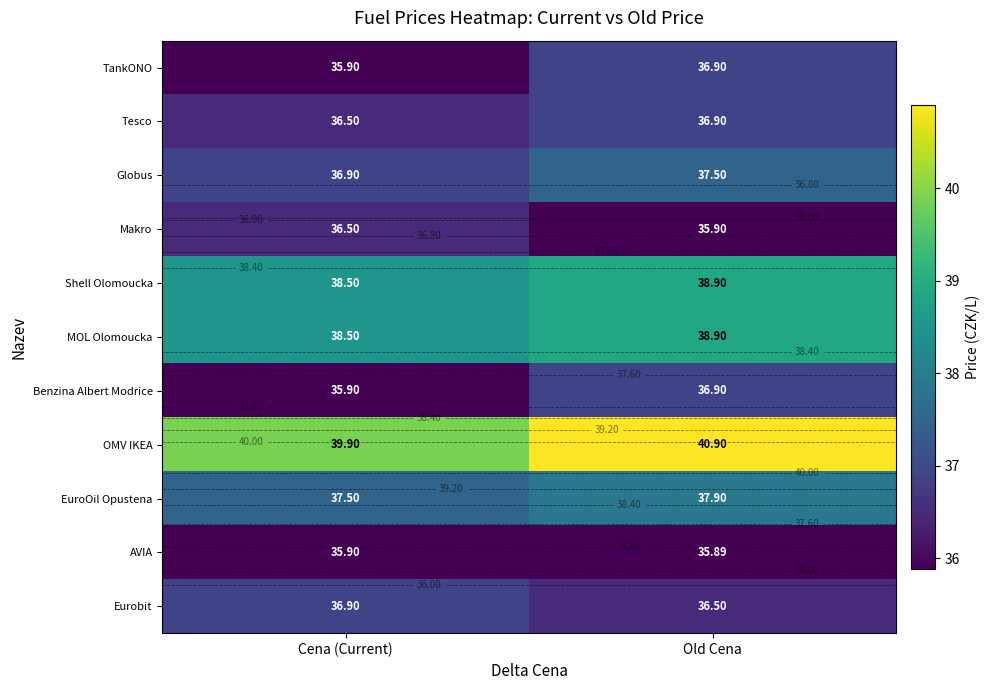

What is the difference between the maximum and minimum values in the Tesco series?

0.4